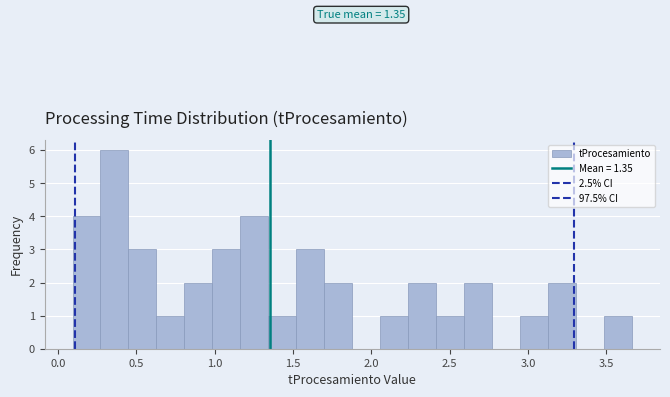

Around what value on the x-axis is the tallest bar? Give the approximate position of its centre, as read against the axis.

0.35